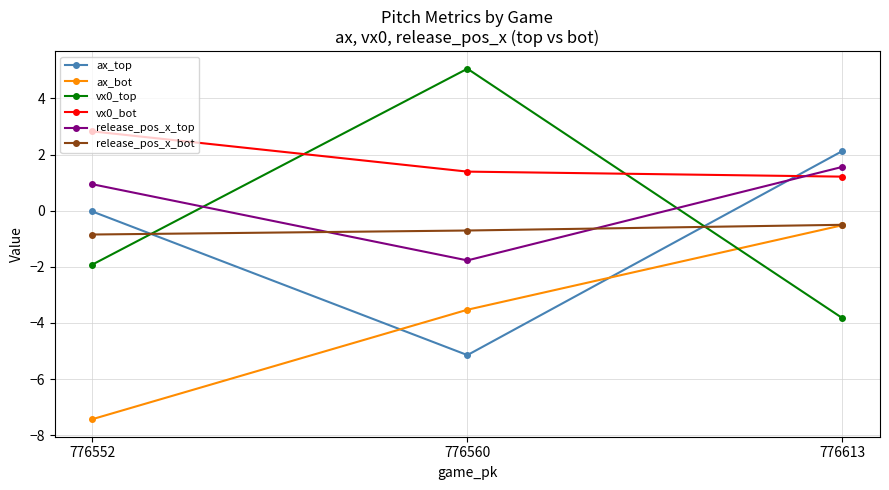

What is the difference between the maximum and minimum values in the vx0_bot series?

1.6